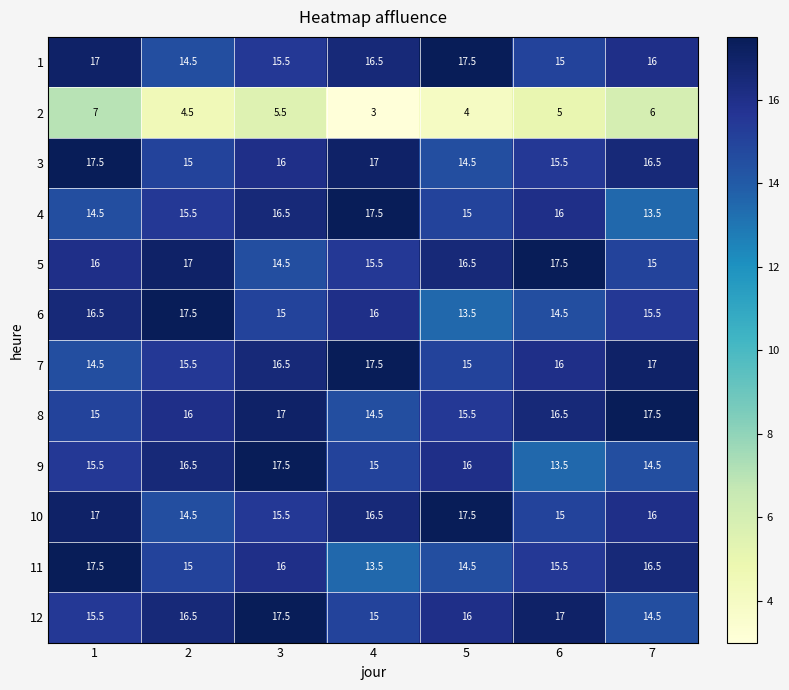

What is the highest value of the 5 series?

17.5